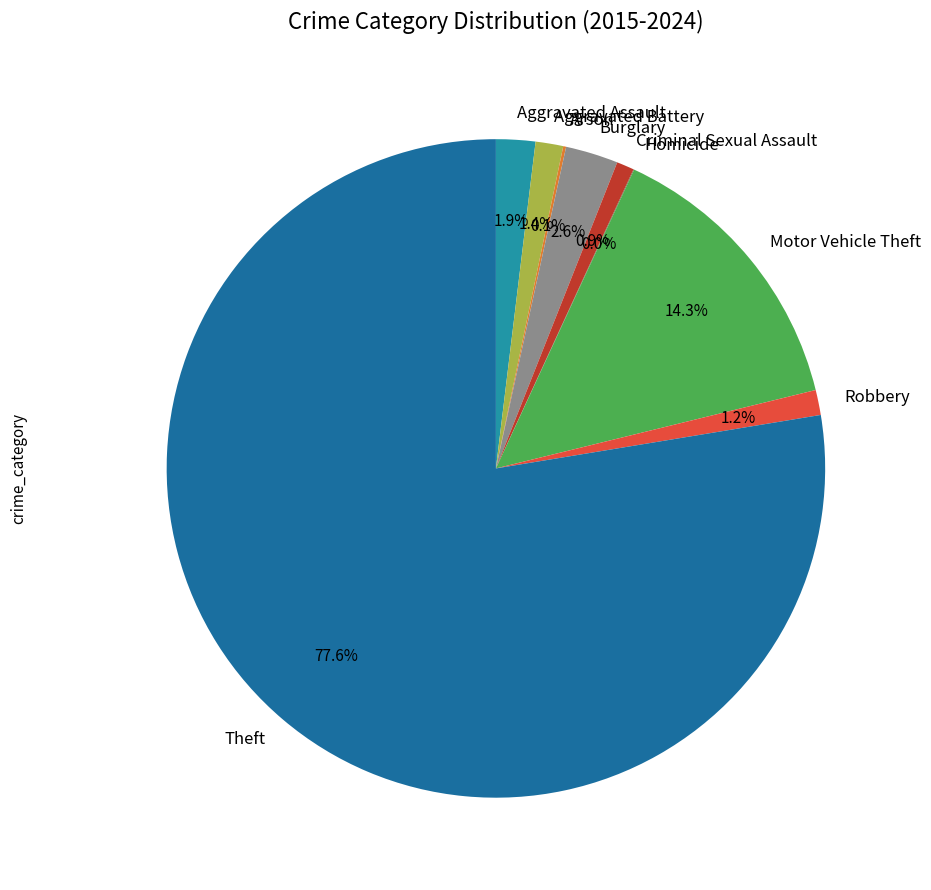

To the nearest percent, what portion does Burglary represent?

3%